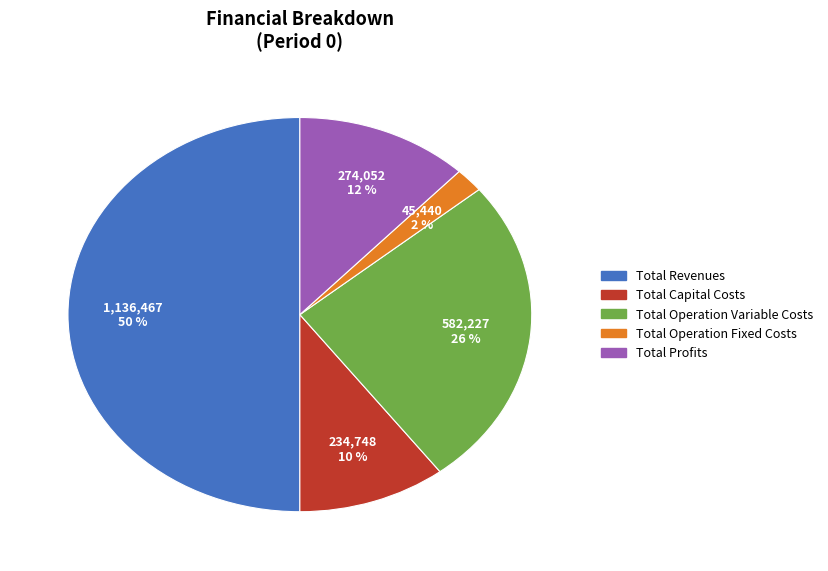

Is Total Capital Costs the majority of the pie?

No